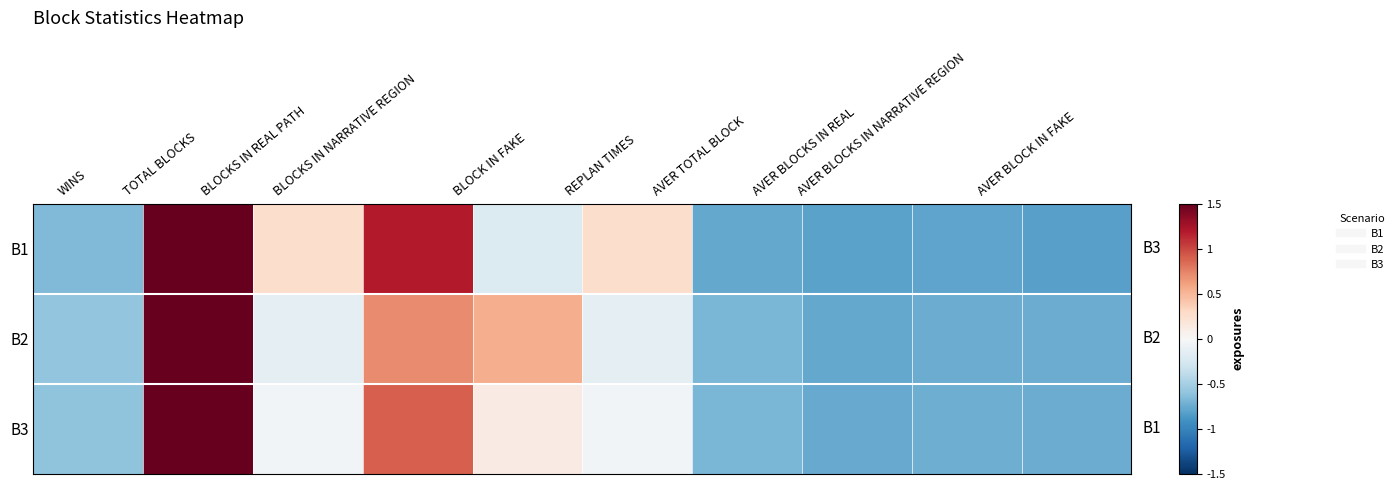

Reading left to right, what are all the values shown in this chart?

B1: WINS=-0.7	TOTAL BLOCKS=2.3	BLOCKS IN REAL PATH=0.3	BLOCKS IN NARRATIVE REGION=1.2	BLOCK IN FAKE=-0.2	REPLAN TIMES=0.3	AVER TOTAL BLOCK=-0.8	AVER BLOCKS IN REAL=-0.8	AVER BLOCKS IN NARRATIVE REGION=-0.8	AVER BLOCK IN FAKE=-0.8
B2: WINS=-0.6	TOTAL BLOCKS=2.6	BLOCKS IN REAL PATH=-0.1	BLOCKS IN NARRATIVE REGION=0.7	BLOCK IN FAKE=0.5	REPLAN TIMES=-0.1	AVER TOTAL BLOCK=-0.7	AVER BLOCKS IN REAL=-0.8	AVER BLOCKS IN NARRATIVE REGION=-0.7	AVER BLOCK IN FAKE=-0.7
B3: WINS=-0.6	TOTAL BLOCKS=2.6	BLOCKS IN REAL PATH=-0.0	BLOCKS IN NARRATIVE REGION=0.9	BLOCK IN FAKE=0.1	REPLAN TIMES=-0.0	AVER TOTAL BLOCK=-0.7	AVER BLOCKS IN REAL=-0.8	AVER BLOCKS IN NARRATIVE REGION=-0.7	AVER BLOCK IN FAKE=-0.7